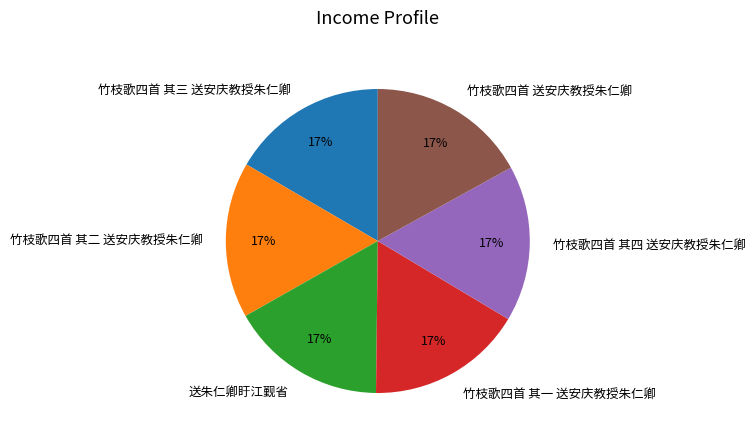

How many slices are in this pie chart?

6